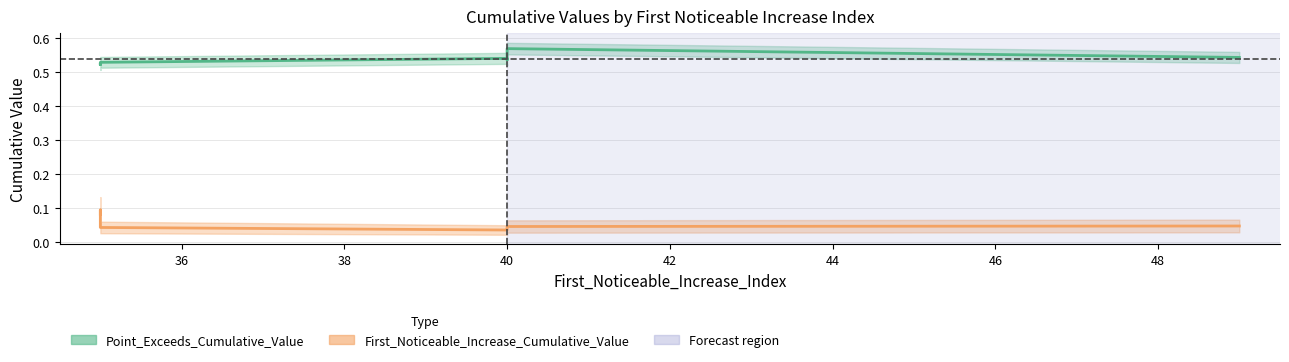

At which category is the sum across all series the highest?

35